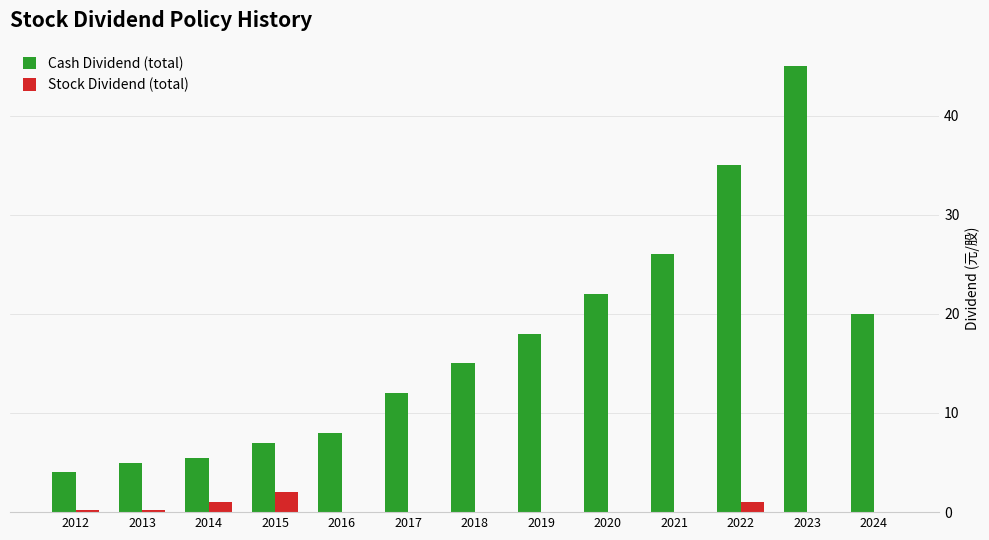

Reading left to right, list all the values displayed in this chart.

Cash Dividend (total): 4.0	5.0	5.5	7.0	8.0	12.0	15.0	18.0	22.0	26.0	35.0	45.0	20.0
Stock Dividend (total): 0.2	0.2	1.0	2.0	0.0	0.0	0.0	0.0	0.0	0.0	1.0	0.0	0.0